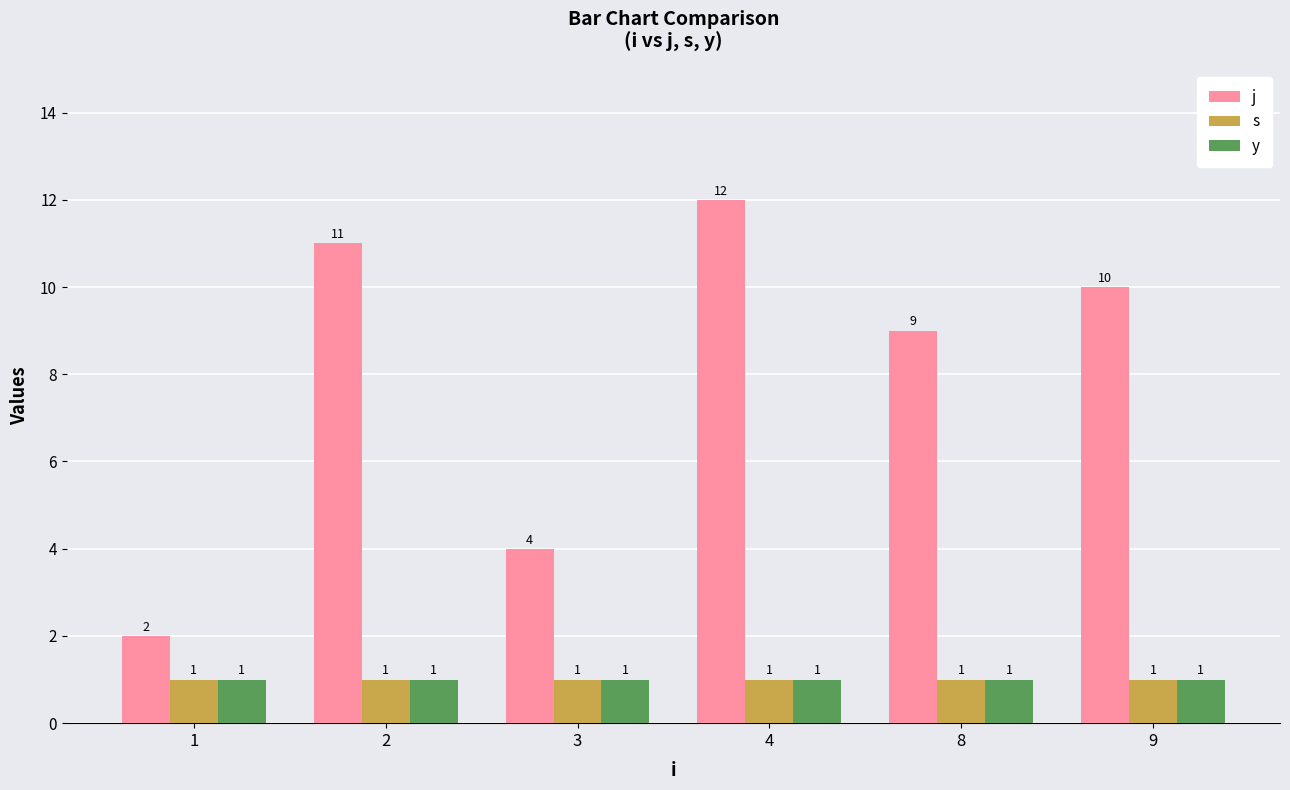

Reading left to right, list all the values displayed in this chart.

j: 2	11	4	12	9	10
s: 1	1	1	1	1	1
y: 1	1	1	1	1	1